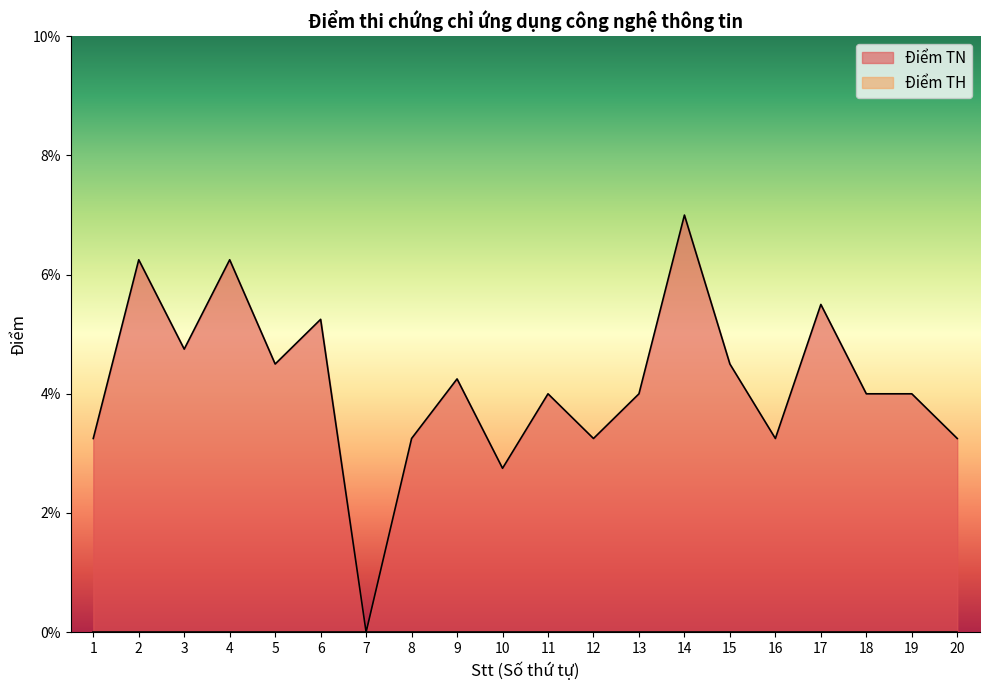

Which label corresponds to the smallest value in the chart?

7